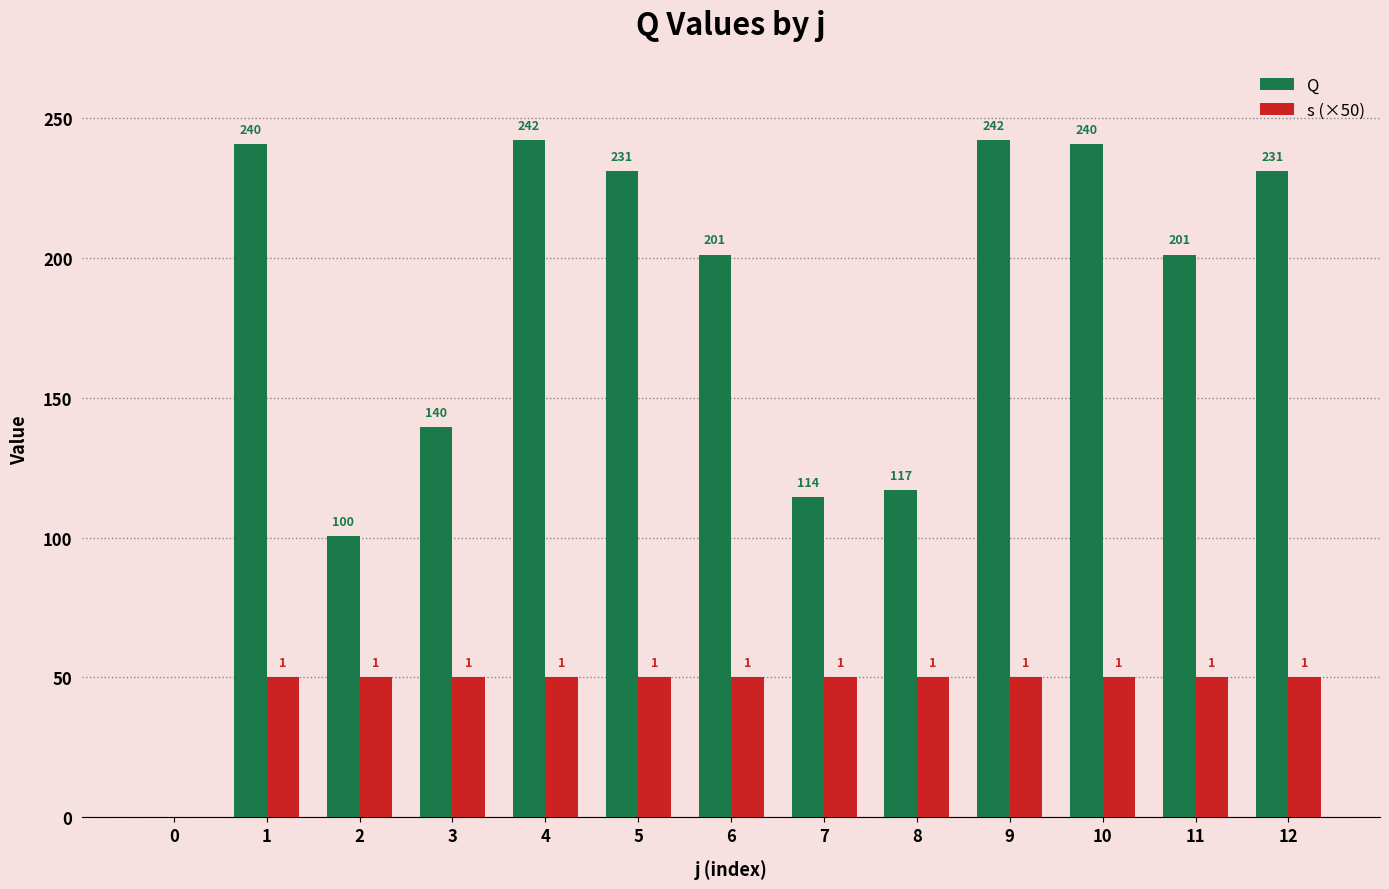

Is it true that Q equals 55.6 at 2?

False